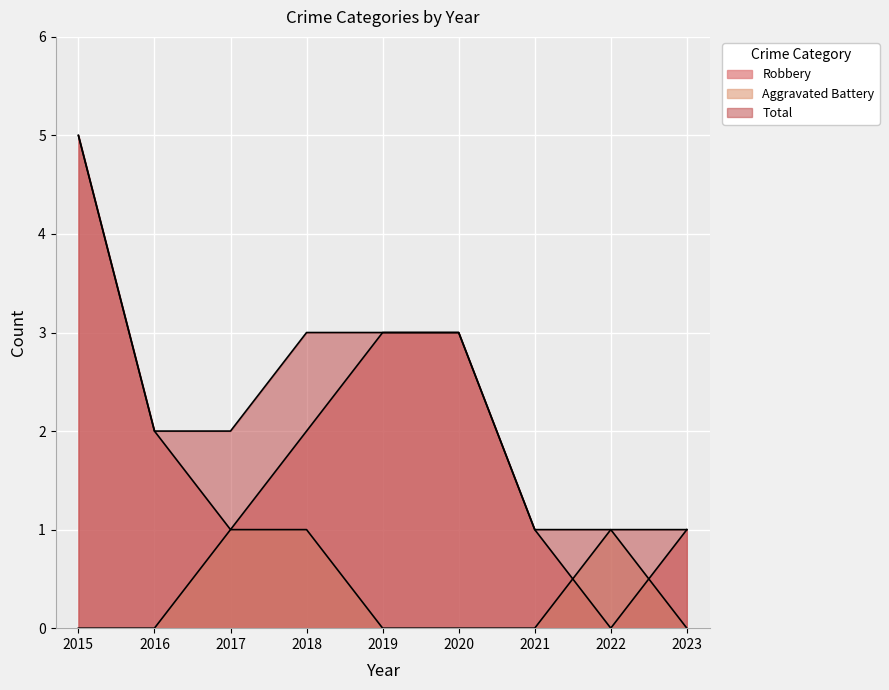

Which category has the highest value across all series?

2015